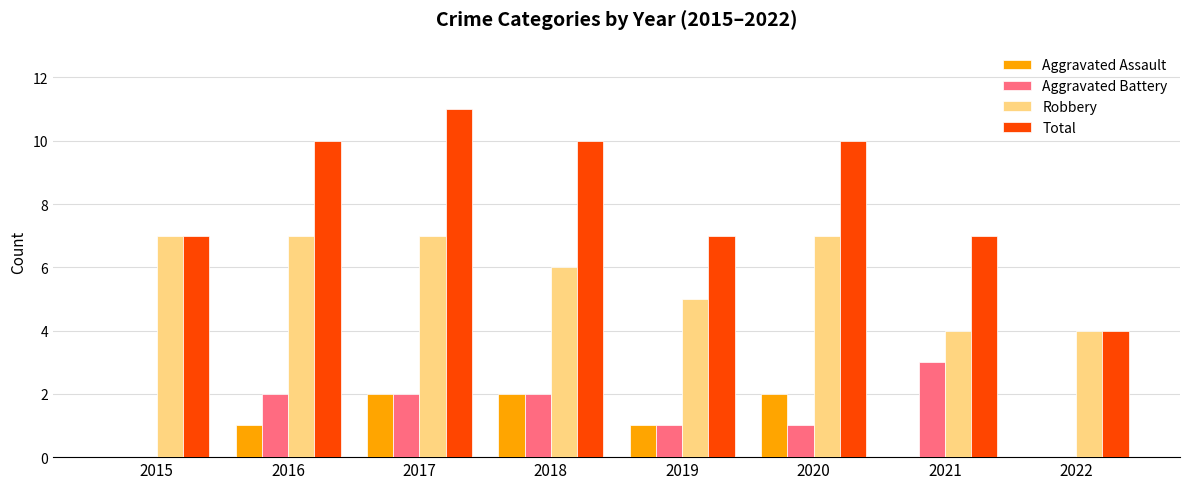

Which series changed the most between 2019 and 2022?

Total